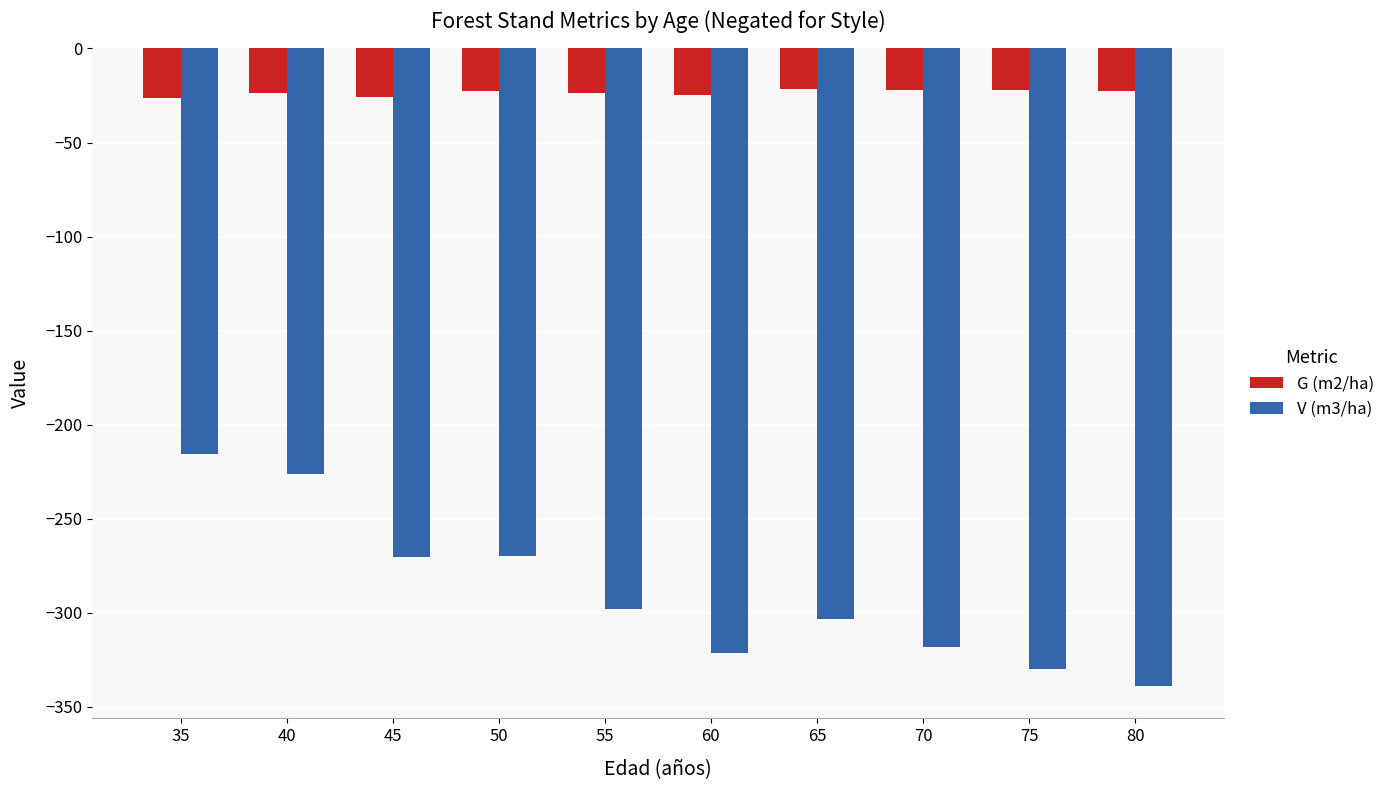

Is the value of V (m3/ha) at 80 greater than the value of G (m2/ha) at 75?

No